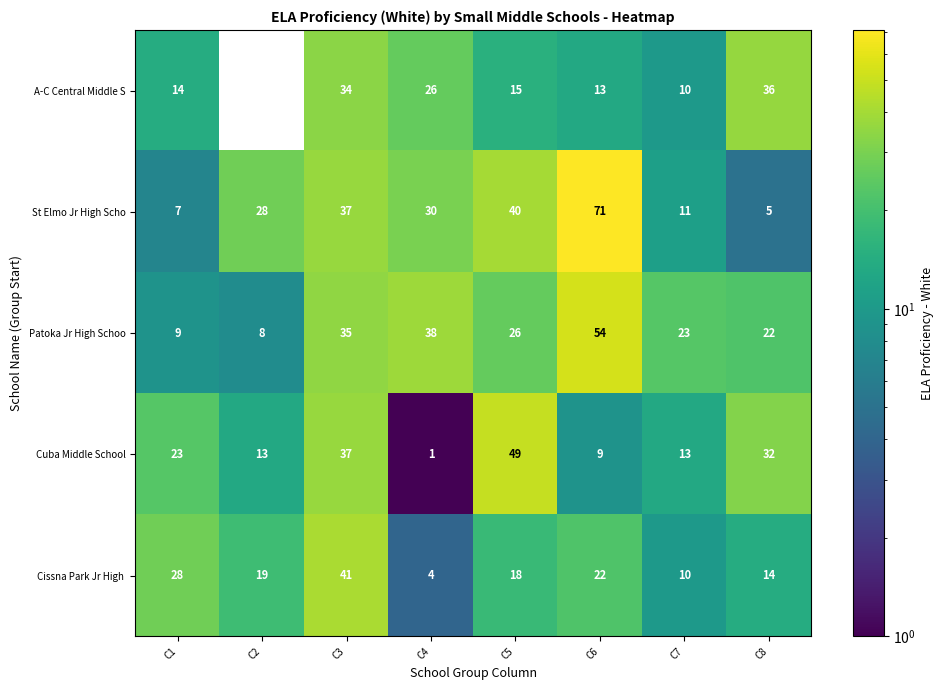

What is the total value across all series at C7?

67